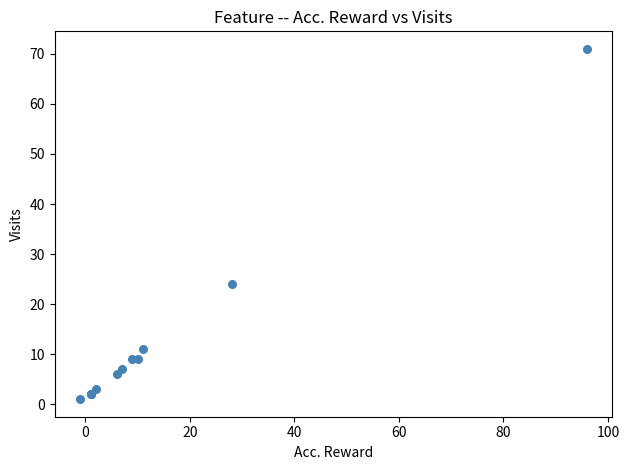

What Y value in the scatter plot is closest to 36?

24